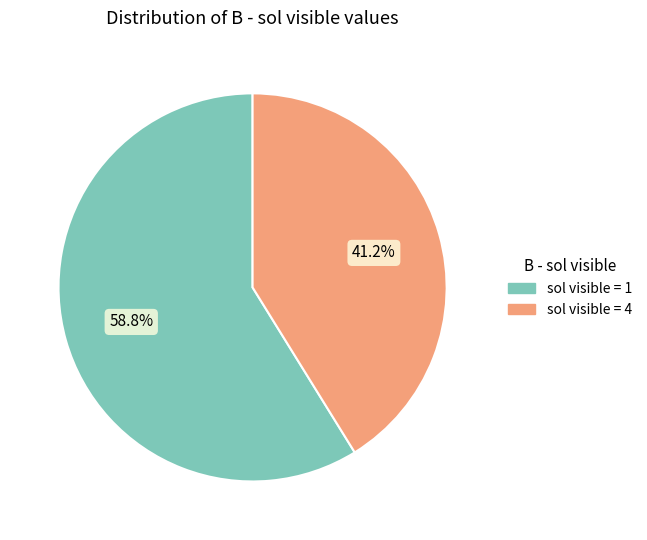

Which category accounts for the majority?

sol visible = 1